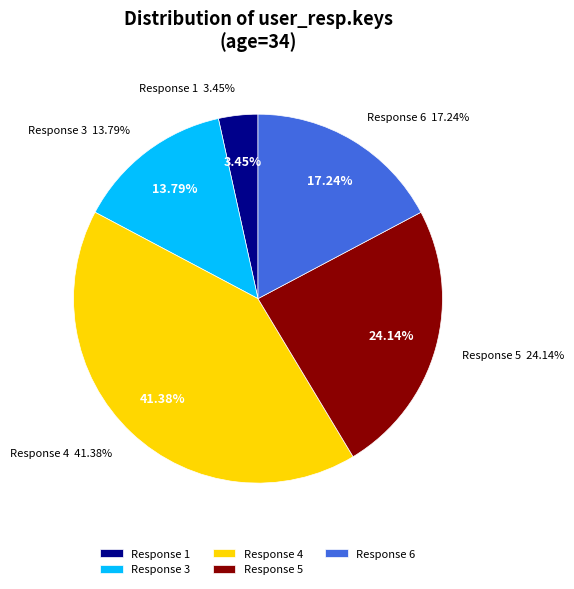

Combined, do 2 and 3 account for over 50%?

No